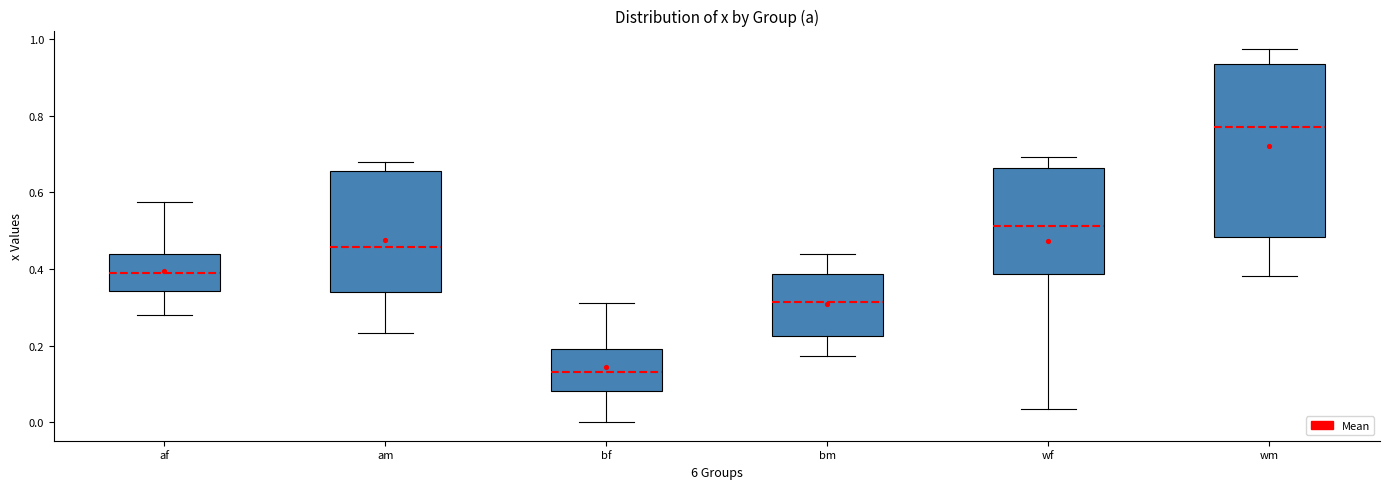

Which box's median line is the highest?

wm